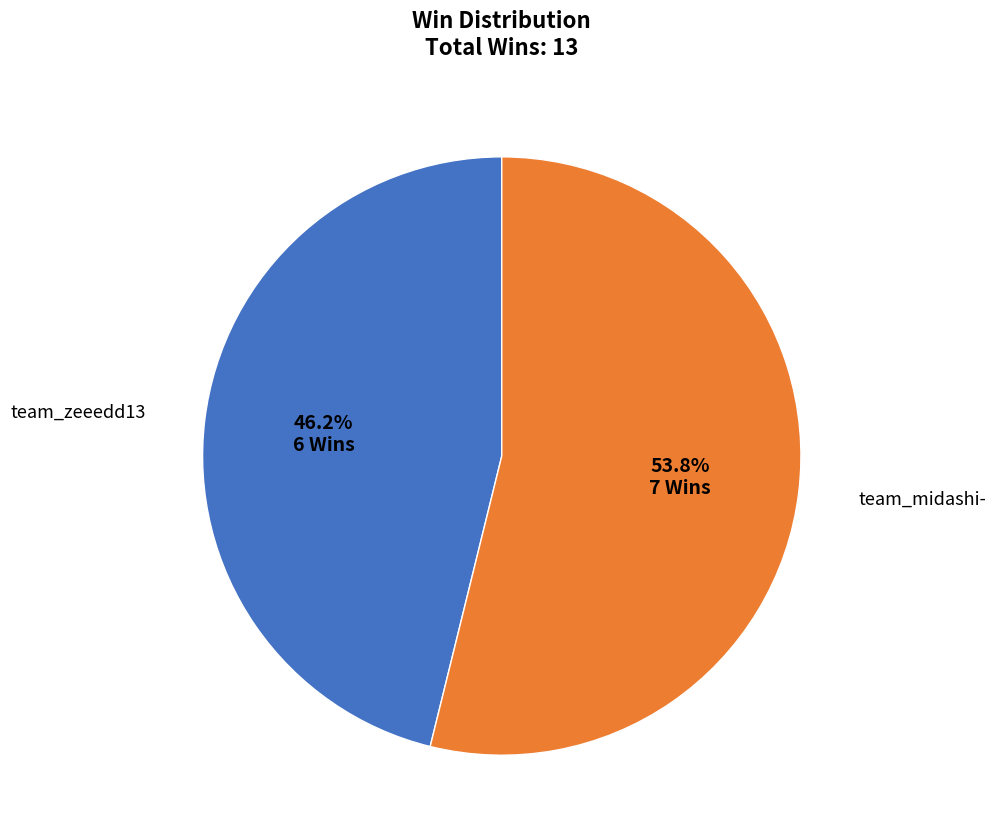

What is the ratio of the value at team_zeeedd13 to the value at team_midashi-?

0.9